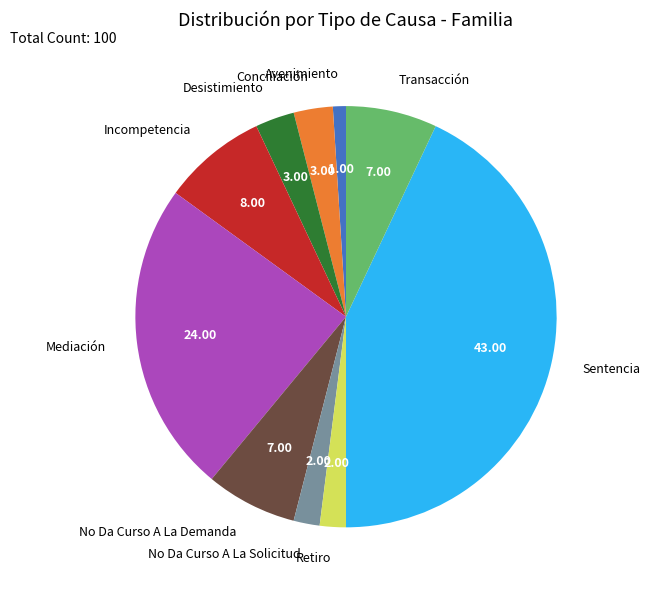

Does No Da Curso A La Solicitud account for over 50% of the chart?

No